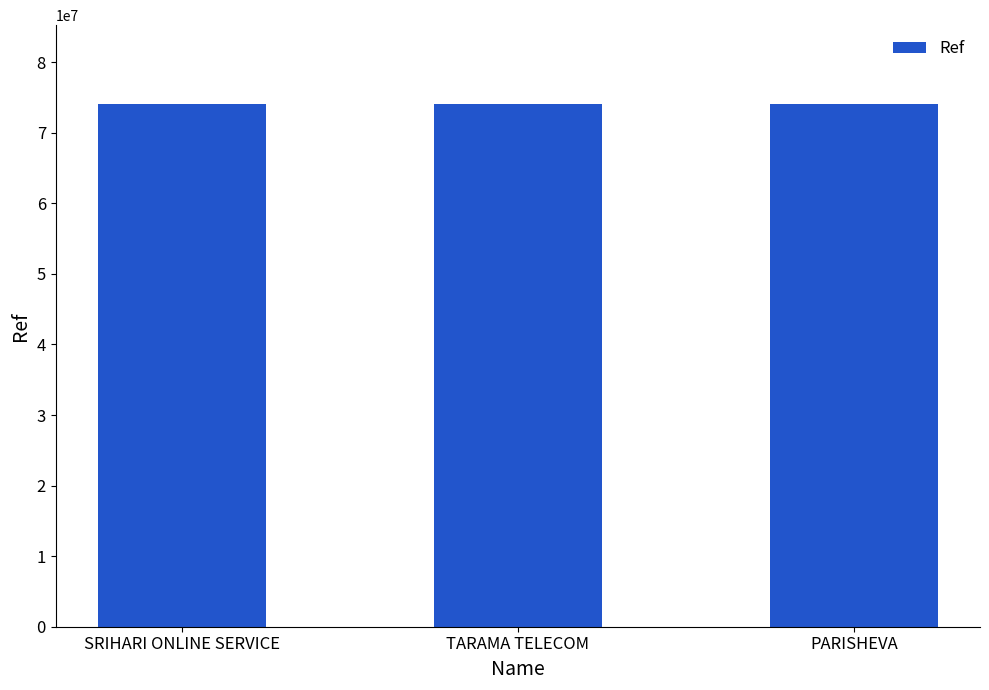

What is the maximum value shown in the chart?

74125830